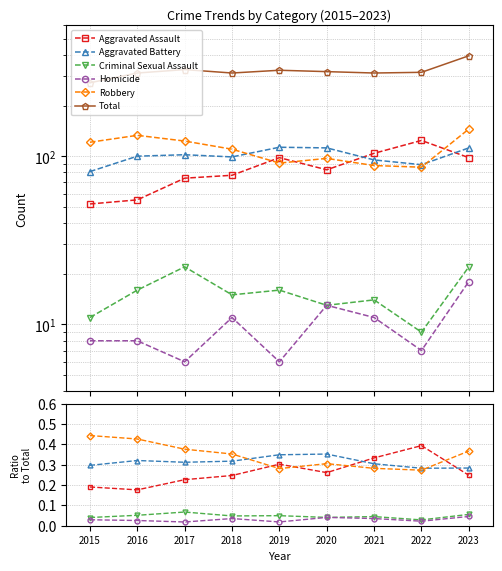

The value of Aggravated Battery at 2020 is 0.4. True or false?

True